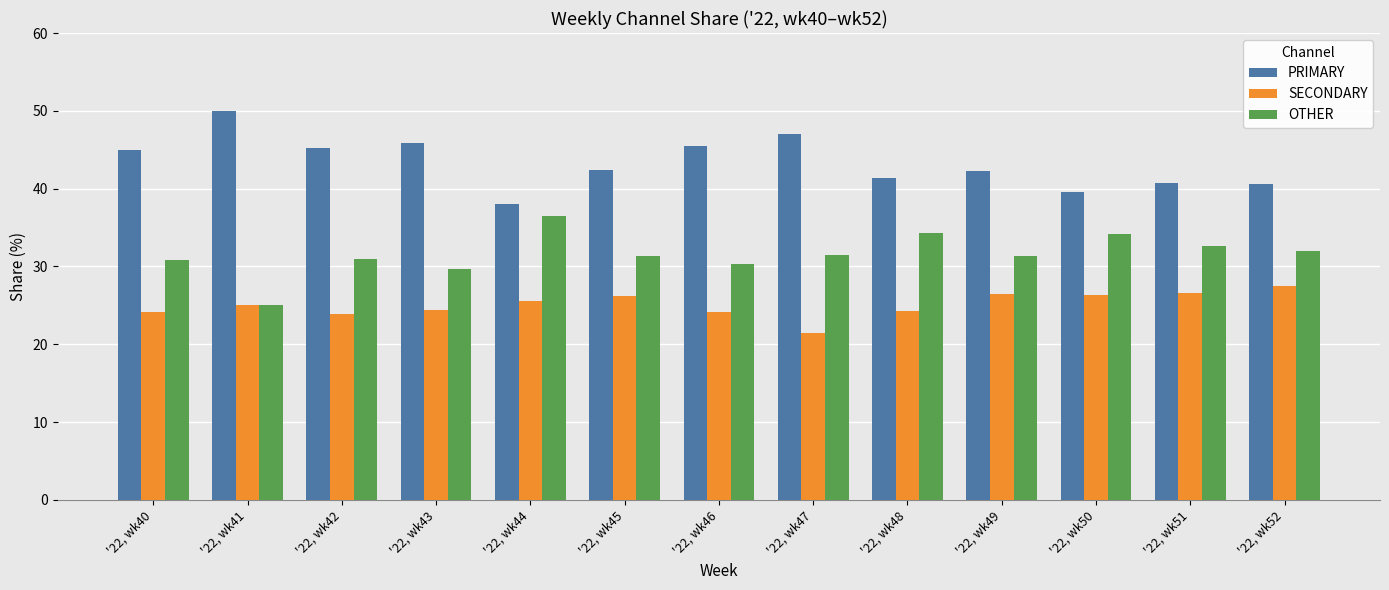

Rank the series at '22, wk48 from lowest to highest value.

SECONDARY, OTHER, PRIMARY